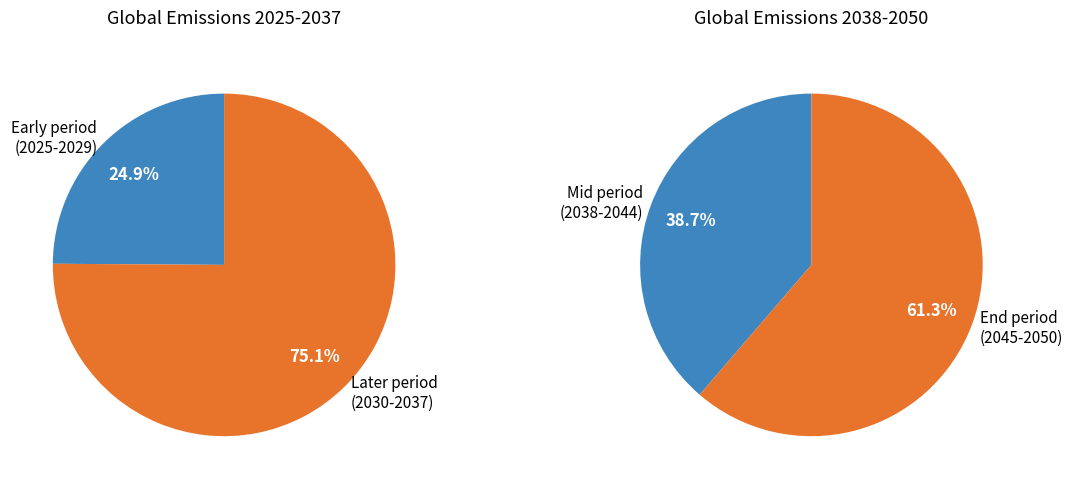

To the nearest percent, what is the combined percentage of 2025 and 2026?

13%